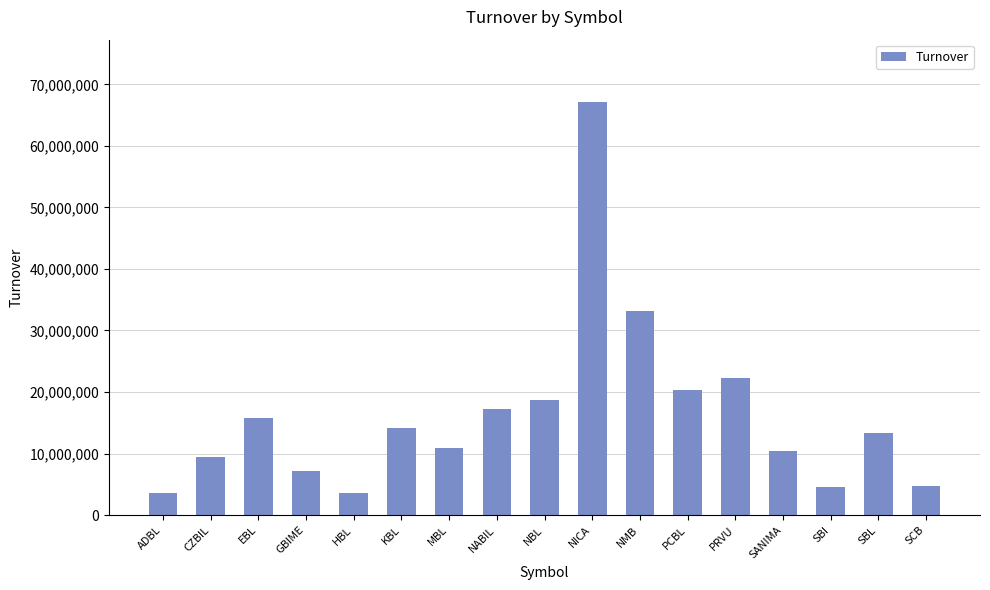

What is the average value?

16258873